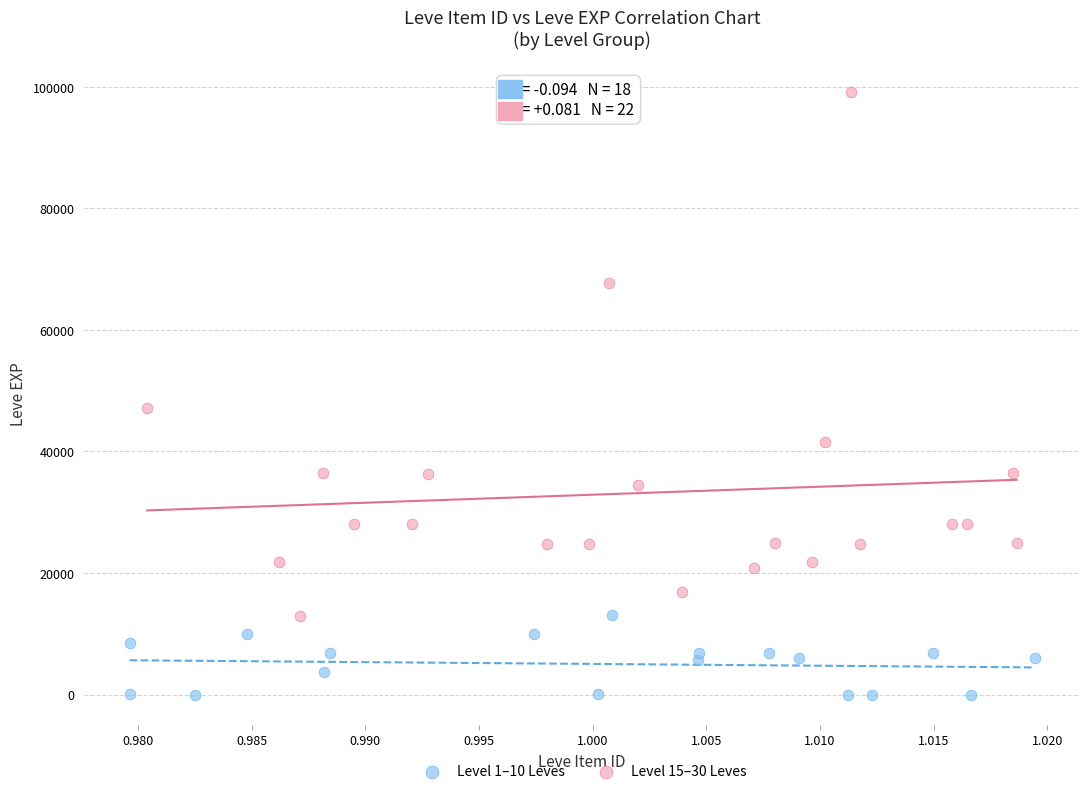

Which series has the largest Y range (max minus min)?

Level 15–30 Leves